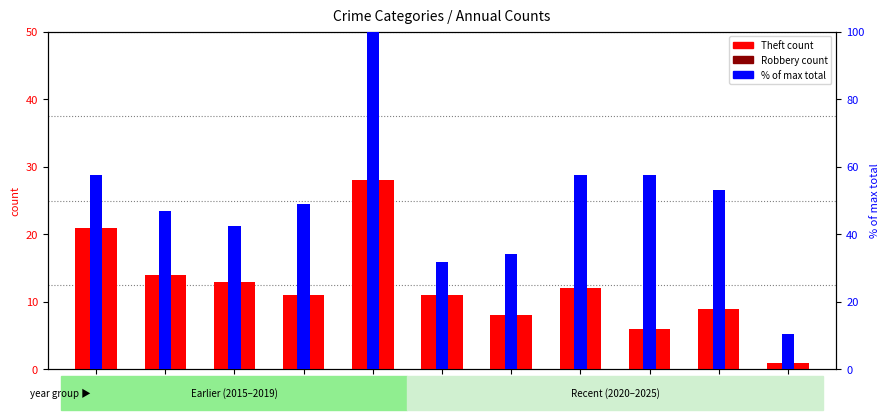

Which series has the largest total across all categories?

% of max total